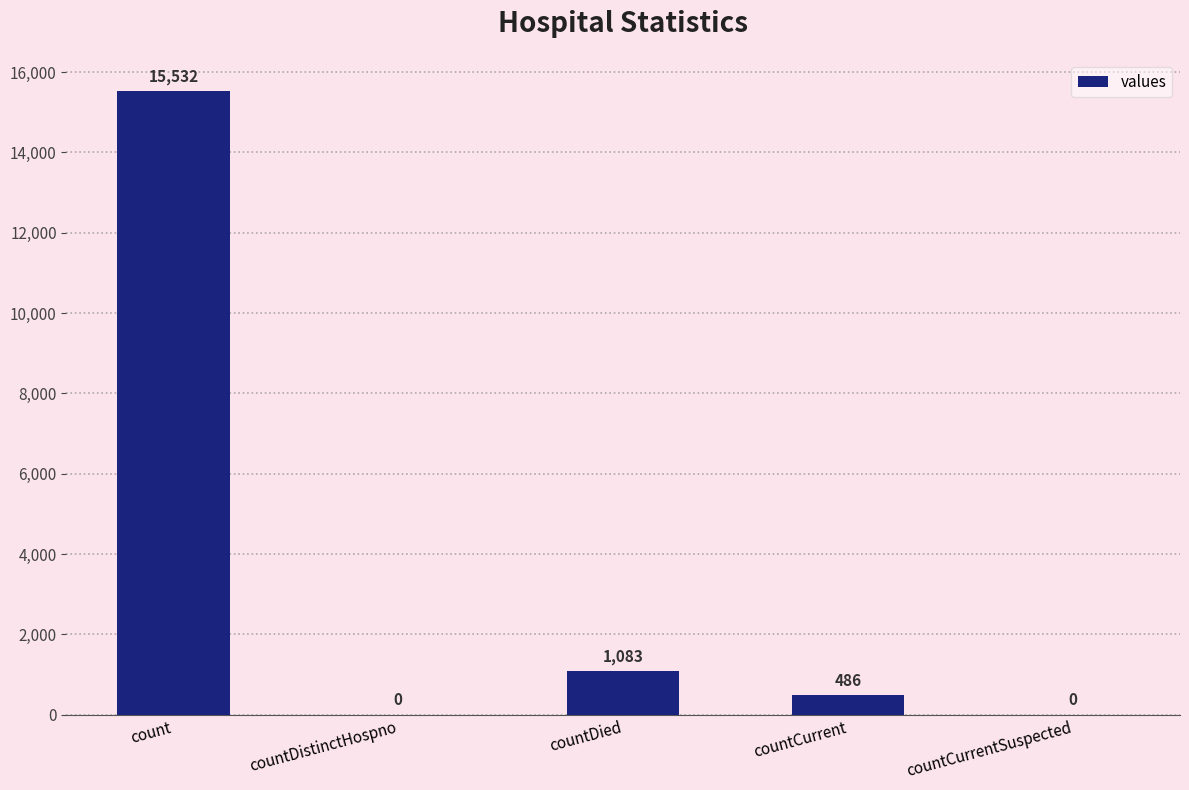

Where is the data nearest to the value 7766?

countDied